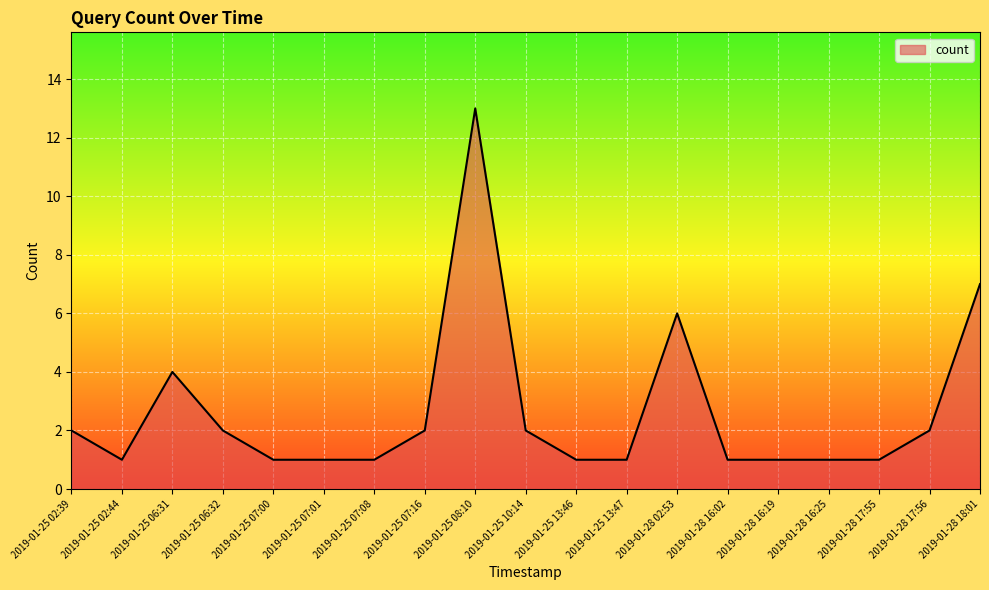

What is the change in value from 2019-01-25 06:32 to 2019-01-25 08:10?

+11